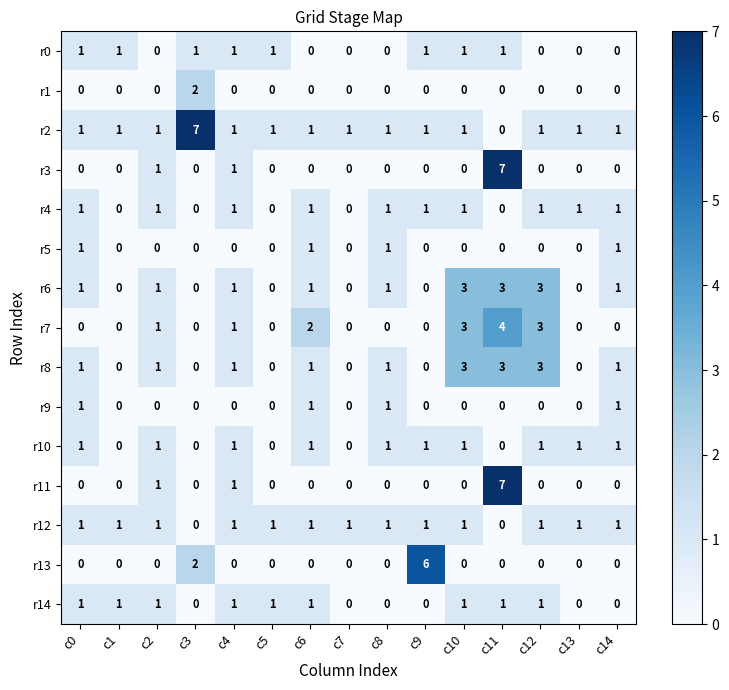

How many distinct data groups are displayed?

15